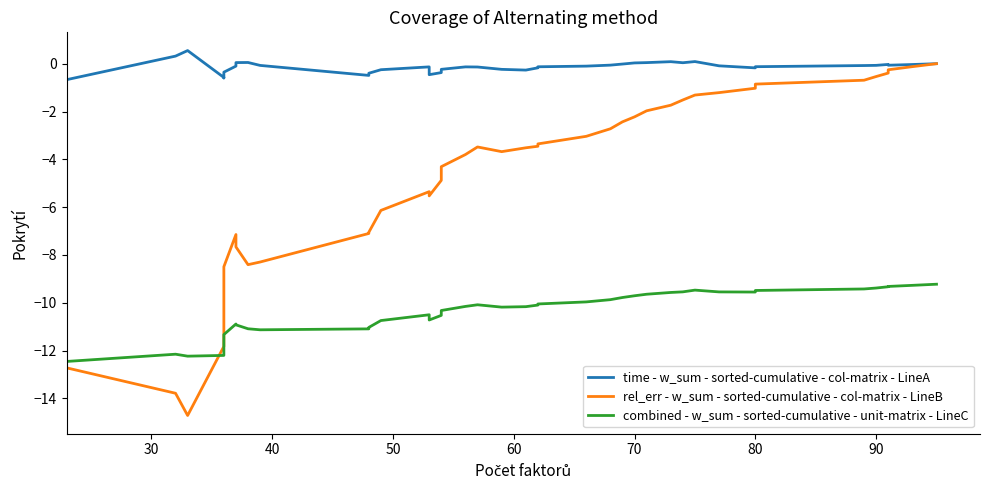

Which series ends up on top after the final intersection of rel_err - w_sum - sorted-cumulative - col-matrix - LineB and combined - w_sum - sorted-cumulative - unit-matrix - LineC?

rel_err - w_sum - sorted-cumulative - col-matrix - LineB